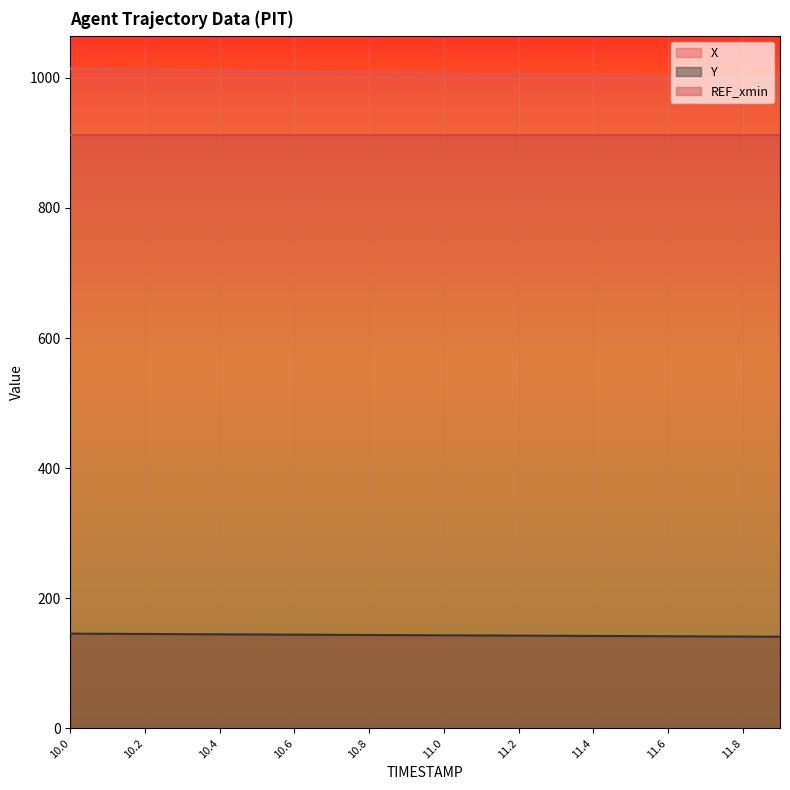

What is the difference between the maximum and second lowest values in the Y series?

4.5